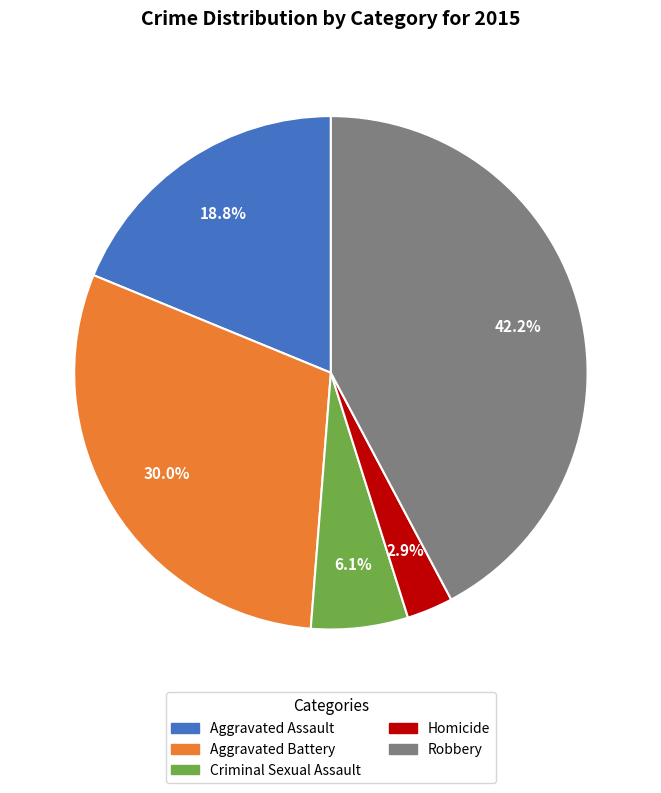

What is the largest slice in the pie chart?

Robbery